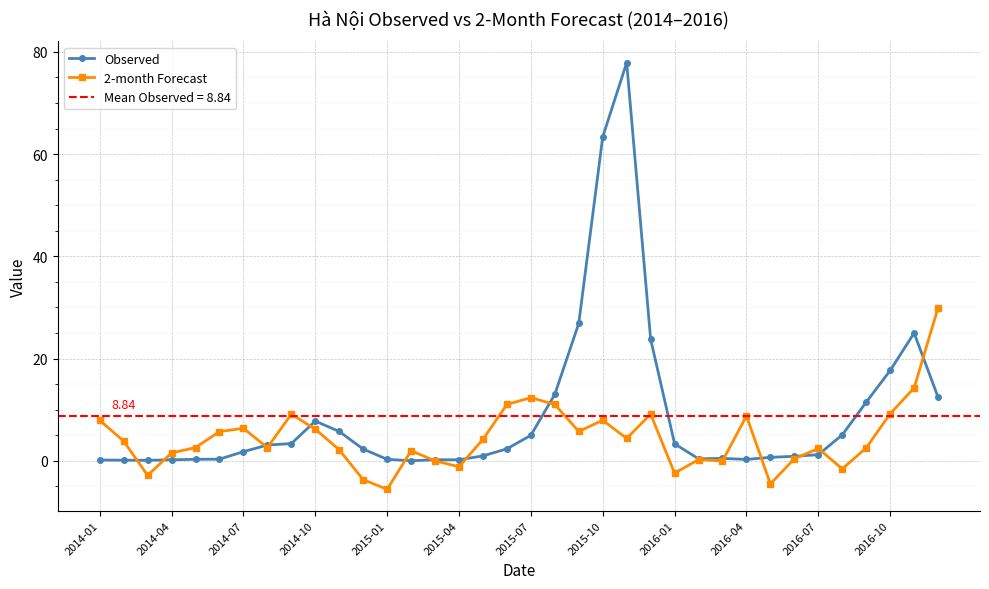

What is the greatest value displayed?

77.9